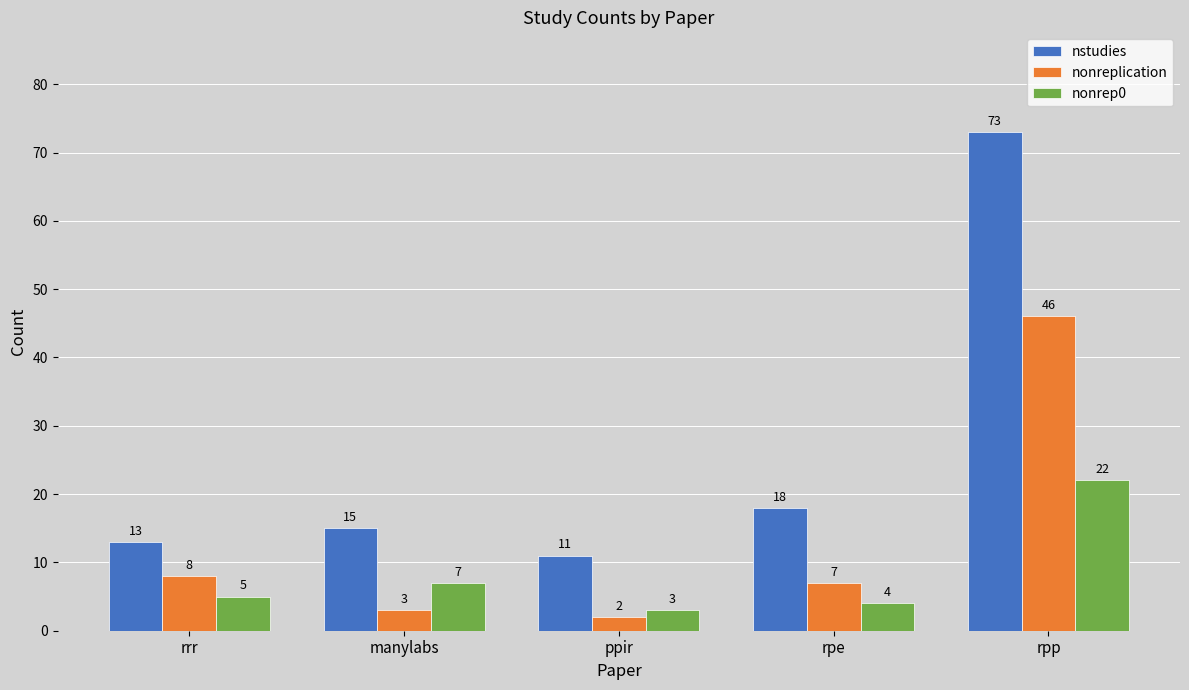

How many groups of bars are there?

5